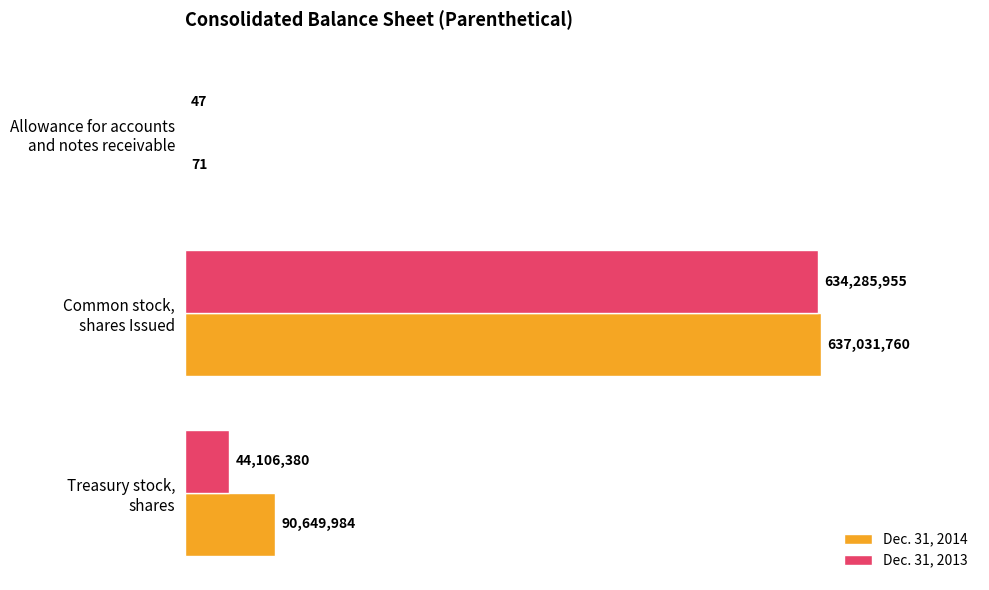

What is the sum of all Dec. 31, 2013 values?

678392382